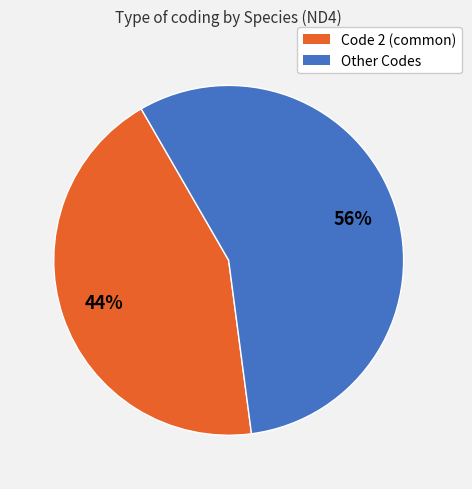

Is there a majority slice in this chart?

Yes